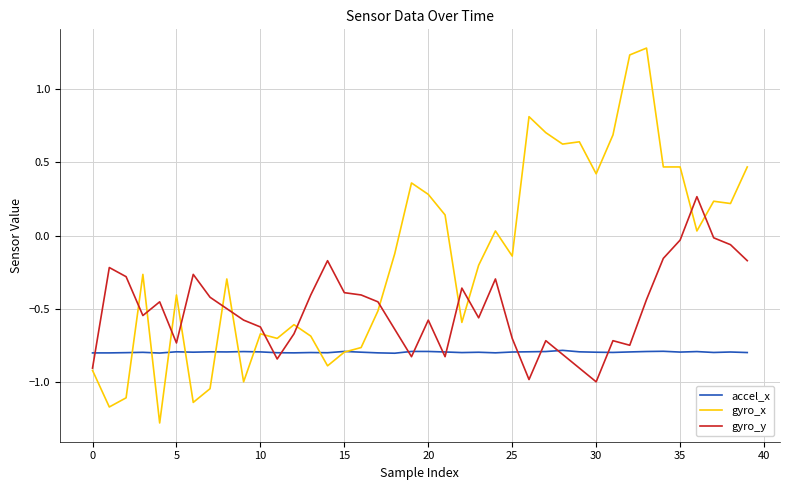

Which series has the widest spread of values?

gyro_x